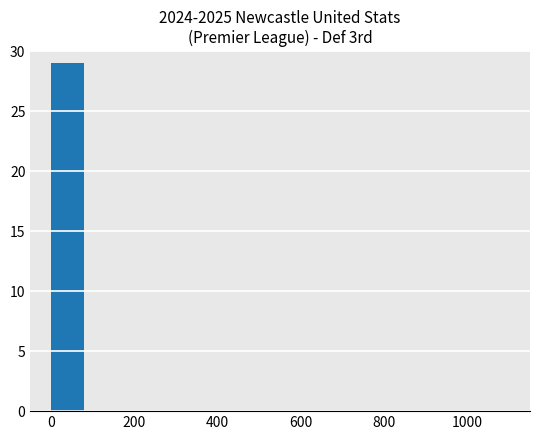

What is the maximum value shown in the chart?

29